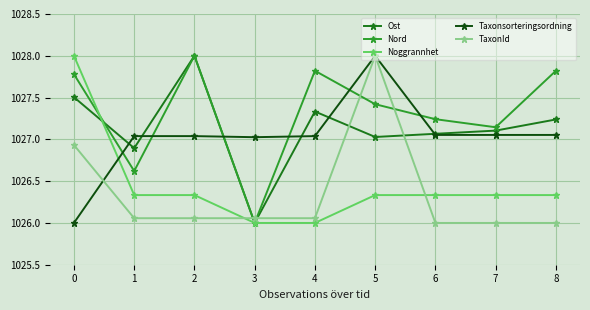

The TaxonId series shows 368.7 at 8. True or false?

False